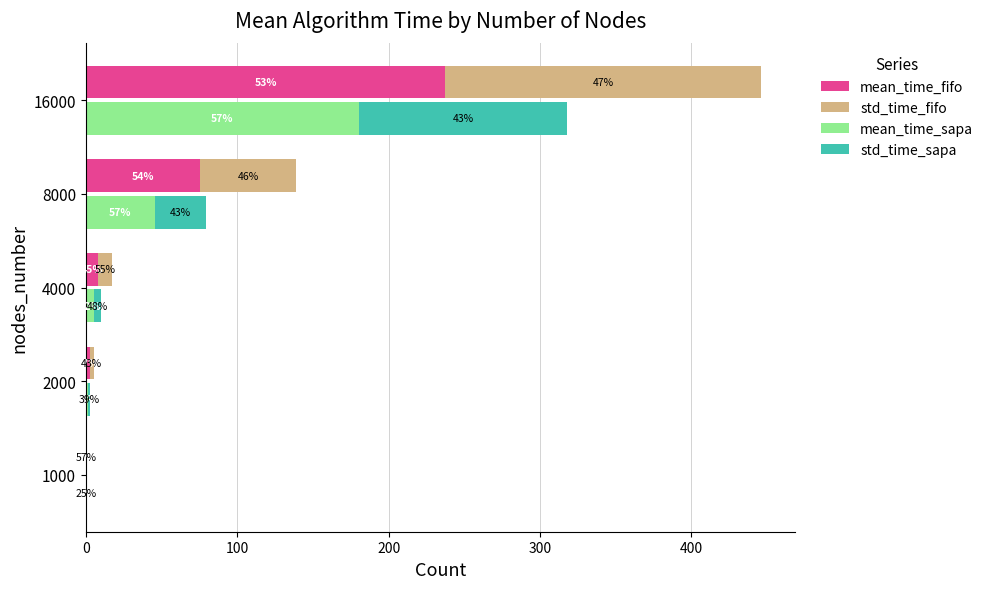

At 2000, list the series in order from smallest to largest.

std_time_sapa, mean_time_sapa, std_time_fifo, mean_time_fifo